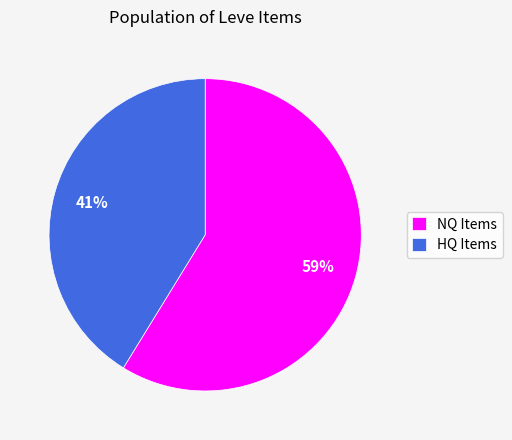

Does NQ Items account for over 50% of the chart?

Yes